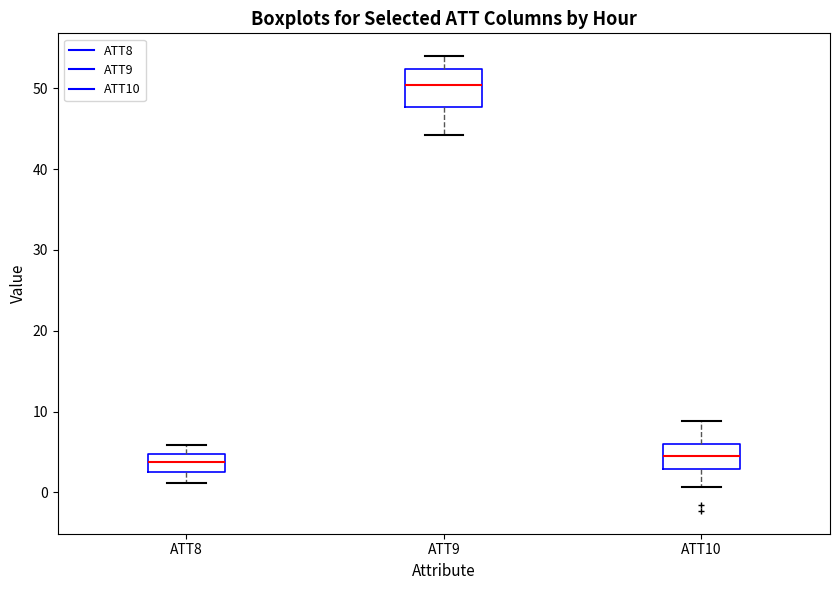

Reading left to right, read every box against the y-axis: the position of its median line, the range the box covers, and the ends of its whiskers. The values are not printed on the chart, so give them approximately, as read against the axis.

ATT8: median 4, box 3 to 5, whiskers 1 to 6
ATT9: median 50, box 48 to 52, whiskers 44 to 54
ATT10: median 5, box 3 to 6, whiskers 1 to 9